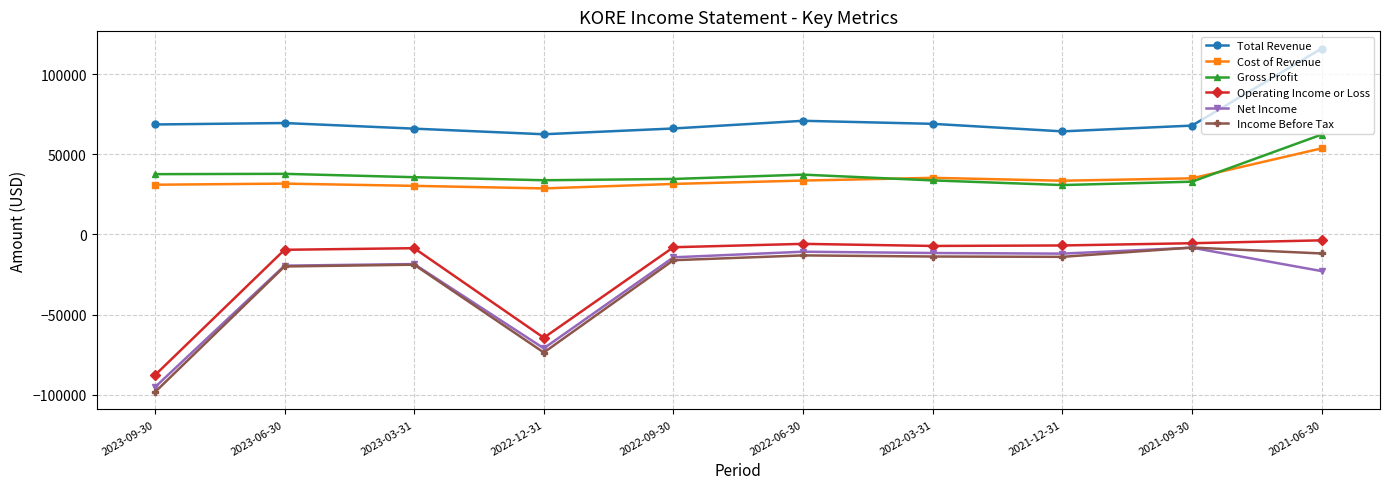

Where is the first local minimum for Net Income?

2022-12-31